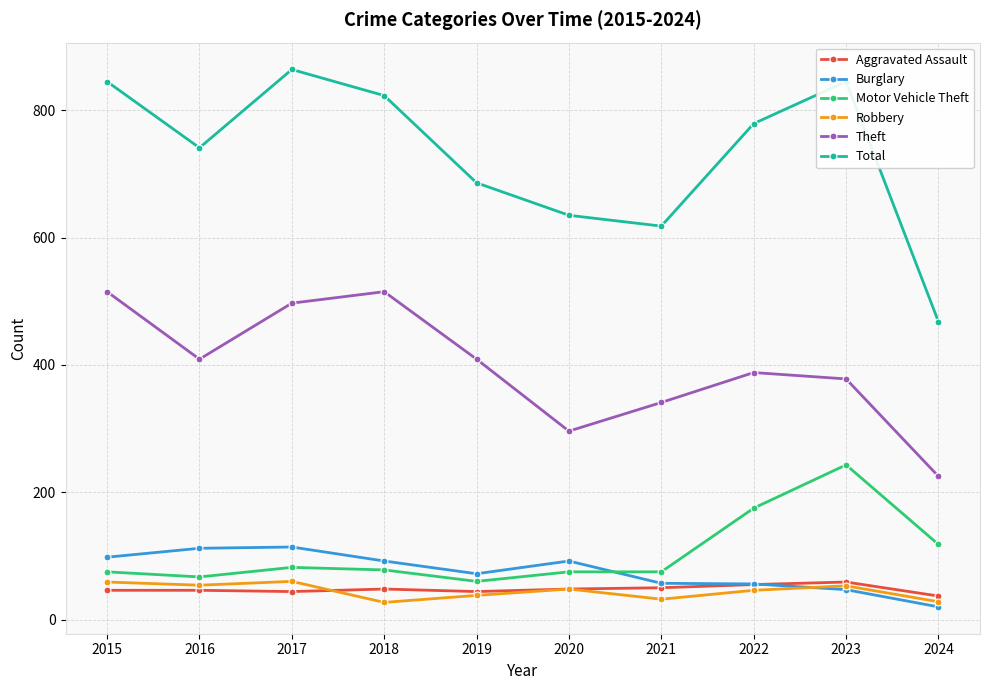

Is it true that Theft equals 515 at 2018?

True